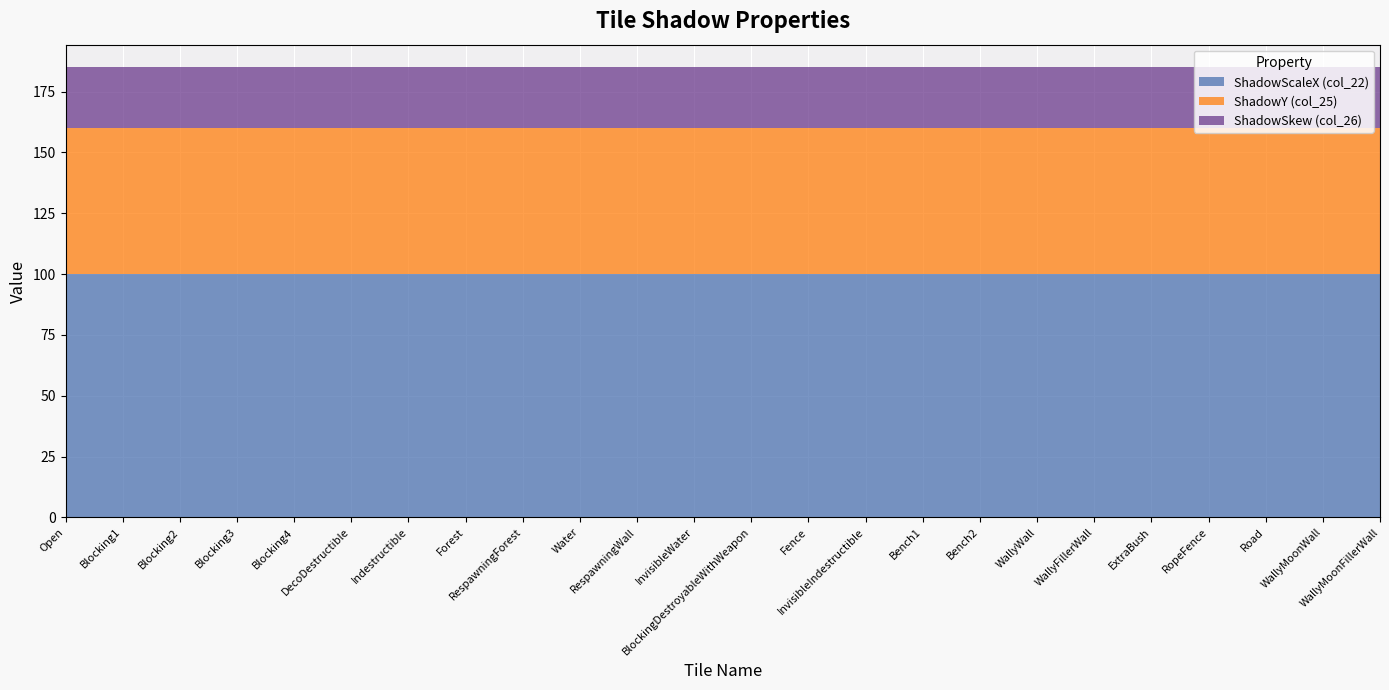

Reading left to right, what are all the values shown in this chart?

ShadowScaleX (col_22): Open=100	Blocking1=100	Blocking2=100	Blocking3=100	Blocking4=100	DecoDestructible=100	Indestructible=100	Forest=100	RespawningForest=100	Water=100	RespawningWall=100	InvisibleWater=100	BlockingDestroyableWithWeapon=100	Fence=100	InvisibleIndestructible=100	Bench1=100	Bench2=100	WallyWall=100	WallyFillerWall=100	ExtraBush=100	RopeFence=100	Road=100	WallyMoonWall=100	WallyMoonFillerWall=100
ShadowY (col_25): Open=60	Blocking1=60	Blocking2=60	Blocking3=60	Blocking4=60	DecoDestructible=60	Indestructible=60	Forest=60	RespawningForest=60	Water=60	RespawningWall=60	InvisibleWater=60	BlockingDestroyableWithWeapon=60	Fence=60	InvisibleIndestructible=60	Bench1=60	Bench2=60	WallyWall=60	WallyFillerWall=60	ExtraBush=60	RopeFence=60	Road=60	WallyMoonWall=60	WallyMoonFillerWall=60
ShadowSkew (col_26): Open=25	Blocking1=25	Blocking2=25	Blocking3=25	Blocking4=25	DecoDestructible=25	Indestructible=25	Forest=25	RespawningForest=25	Water=25	RespawningWall=25	InvisibleWater=25	BlockingDestroyableWithWeapon=25	Fence=25	InvisibleIndestructible=25	Bench1=25	Bench2=25	WallyWall=25	WallyFillerWall=25	ExtraBush=25	RopeFence=25	Road=25	WallyMoonWall=25	WallyMoonFillerWall=25